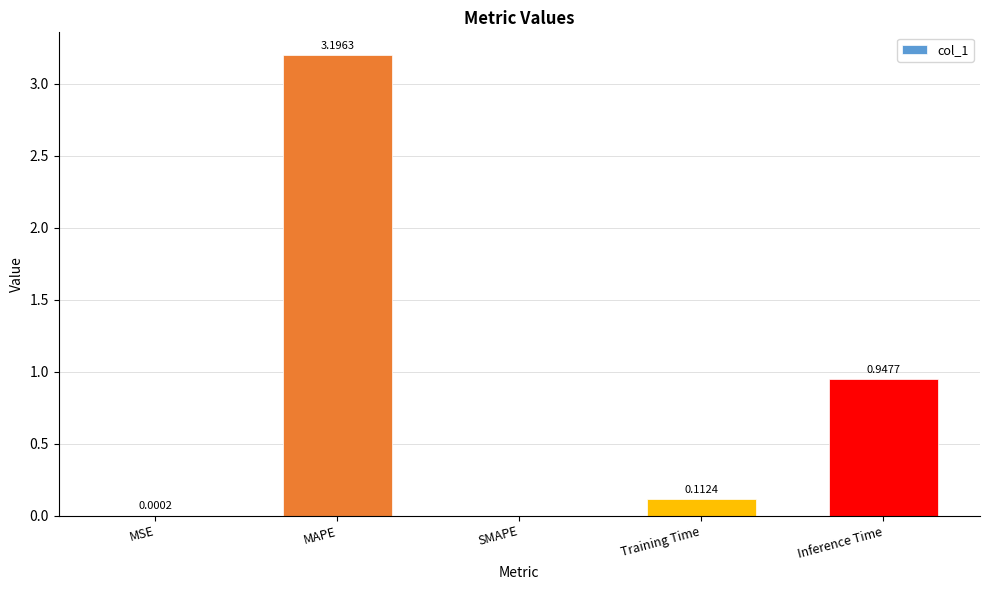

Which category has the highest value across all series?

MAPE